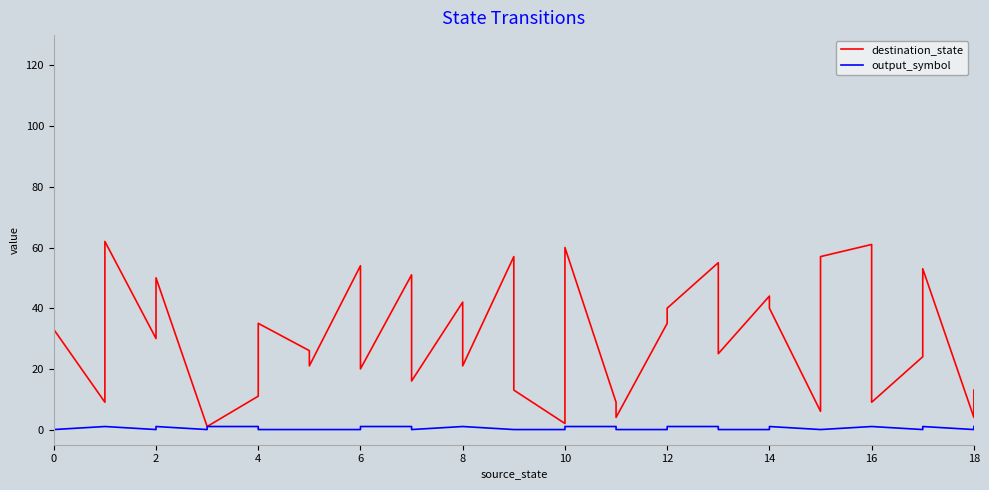

Count the number of categories in the chart.

38